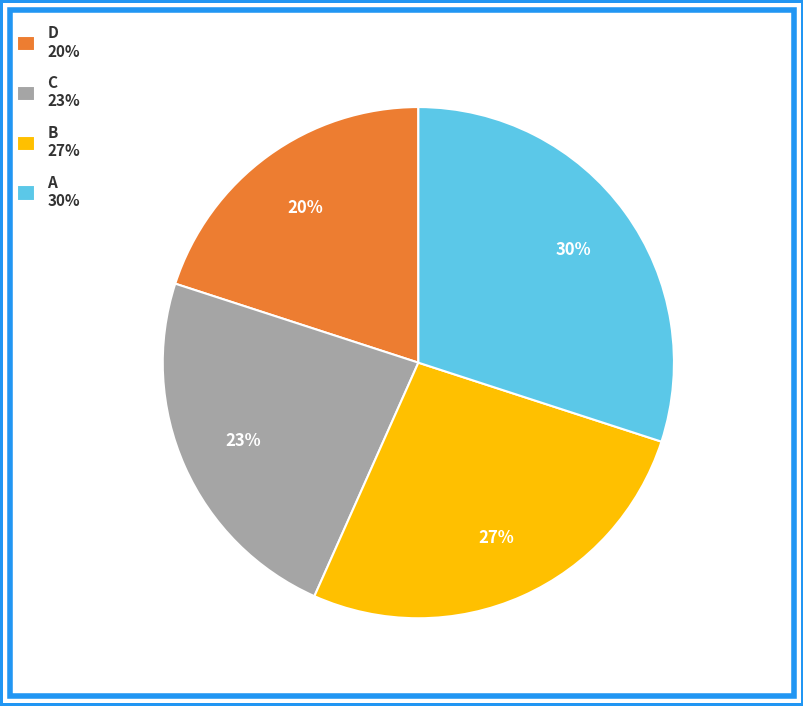

Does any single category account for the majority?

No